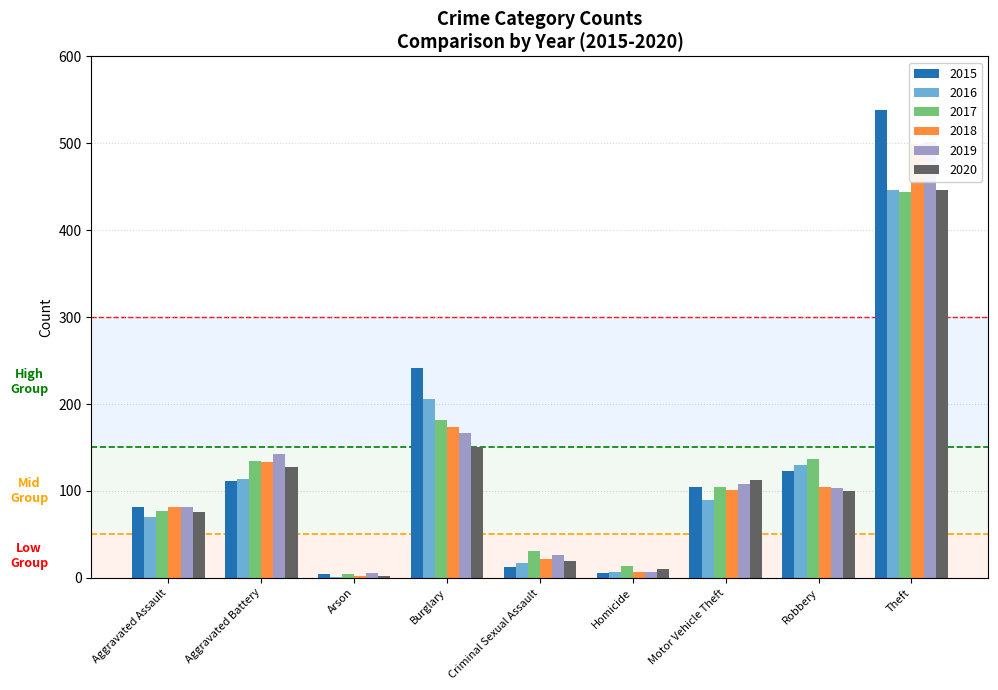

Are the bars horizontal?

No